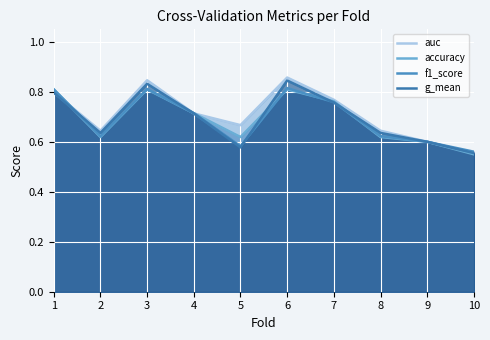

The value of f1_score at 4 is 0.7. True or false?

True